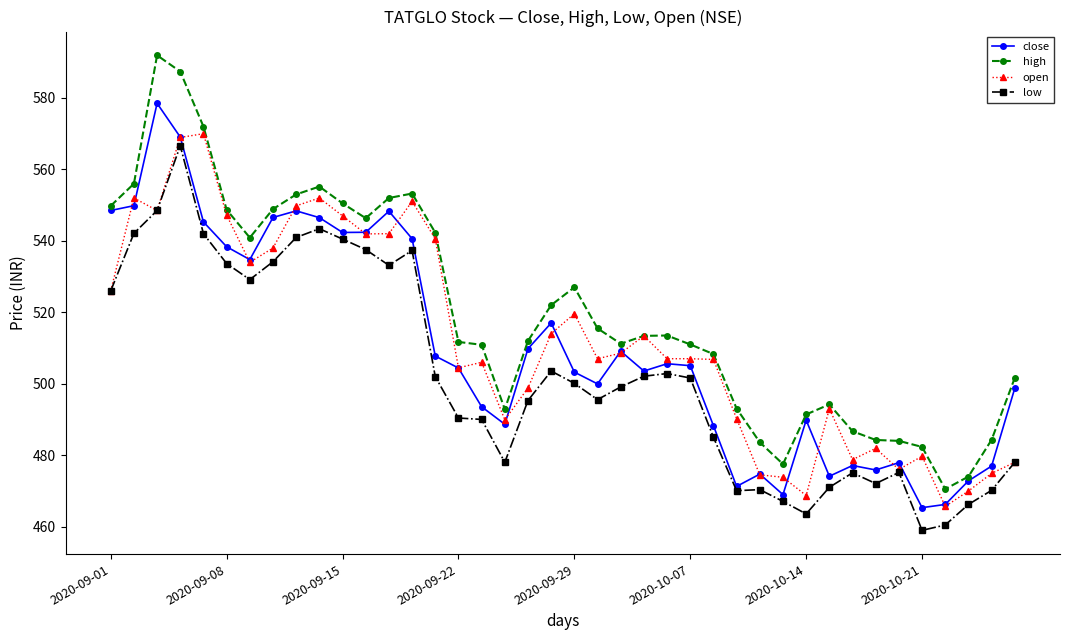

What is the greatest value displayed?

592.0